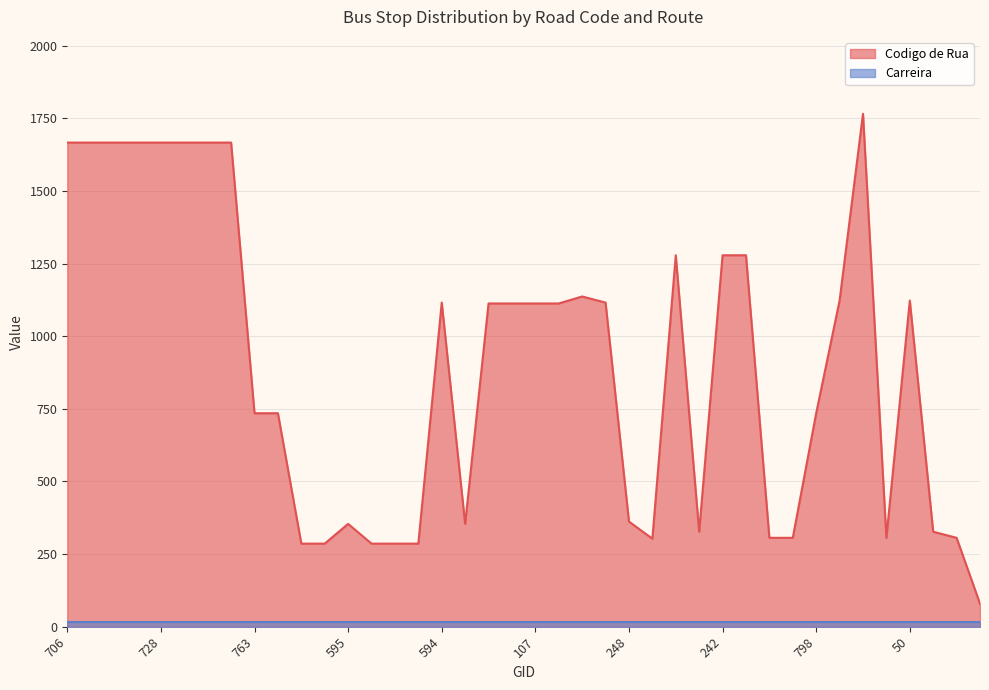

How many values exceed 1113?

17